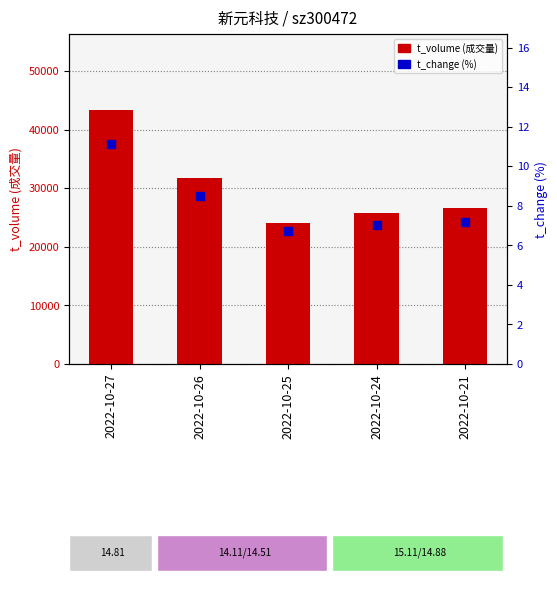

Which series has the largest total across all categories?

t_volume